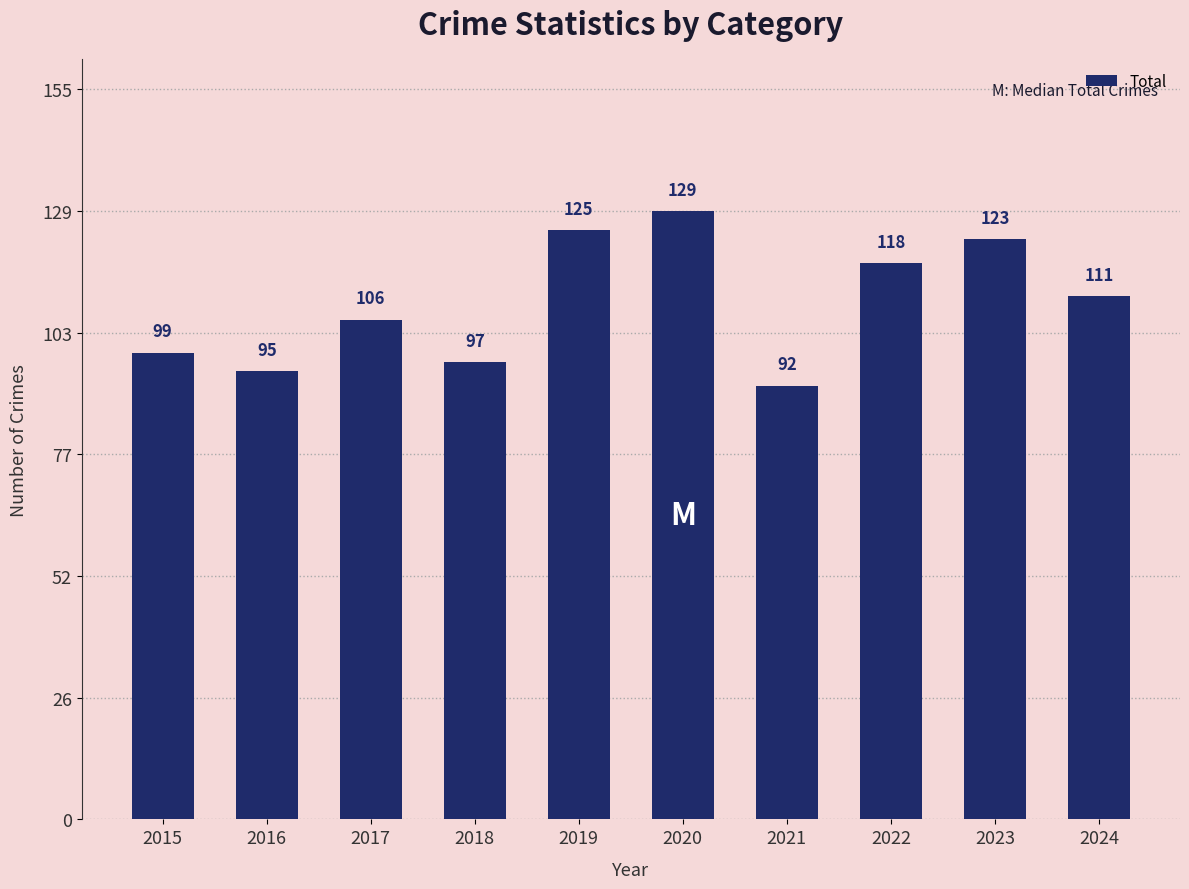

Are the bars horizontal?

No